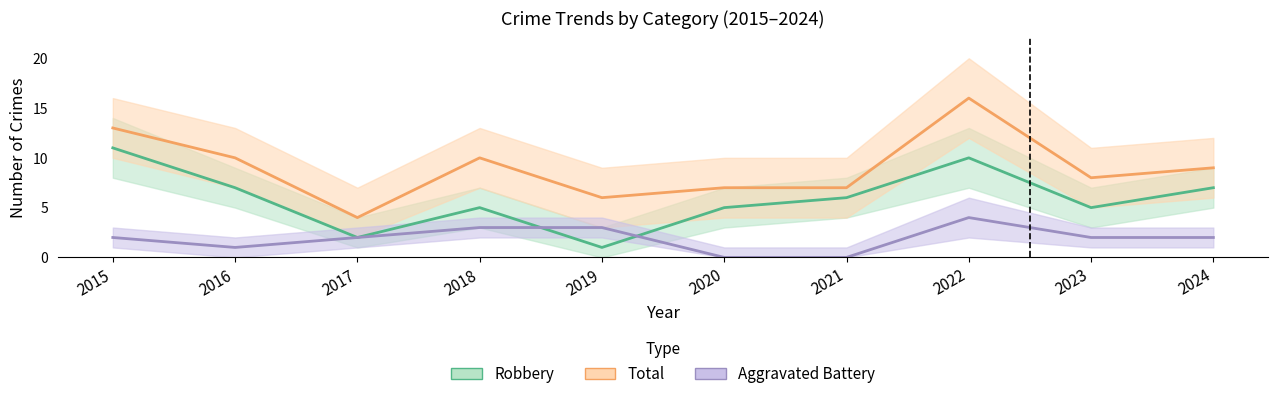

What is the value of the Robbery point at the 1st from the left?

11